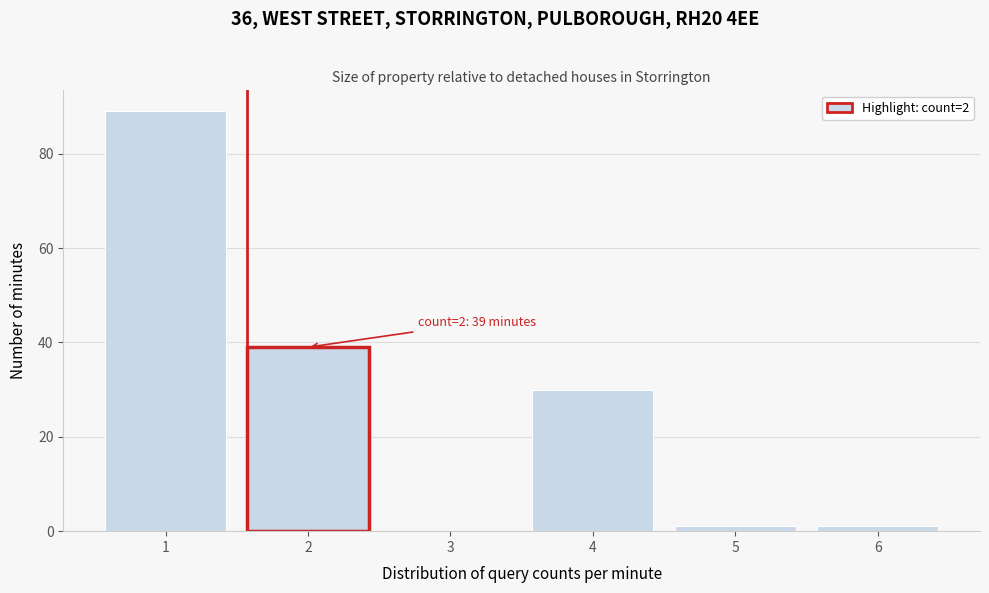

Reading left to right, what are all the values shown in this chart?

1=89	2=39	3=0	4=30	5=1	6=1